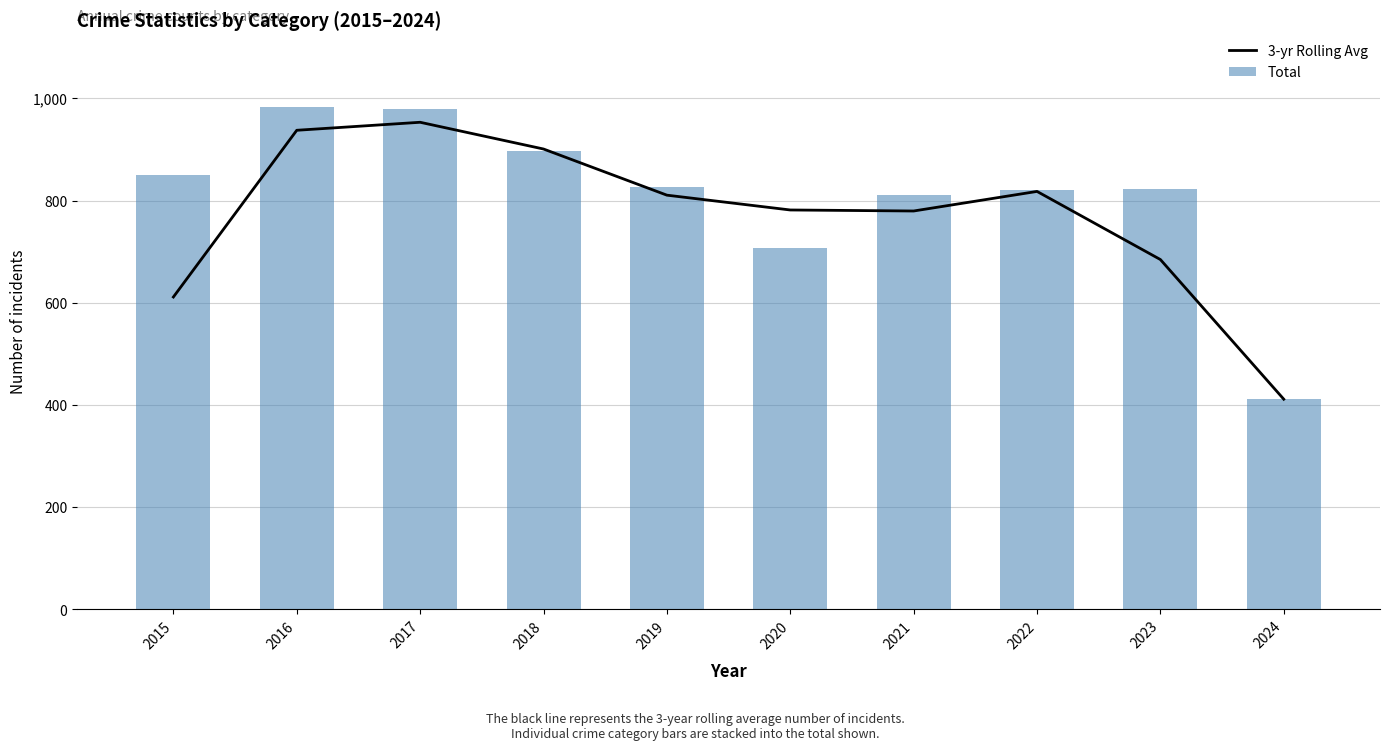

The value of Total at 2017 is 1277.7. True or false?

False